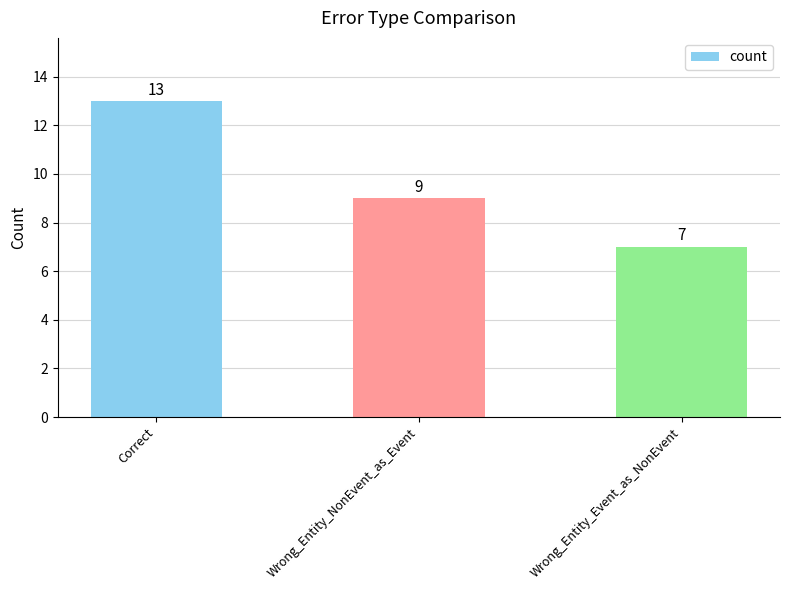

What is the smallest value displayed?

7